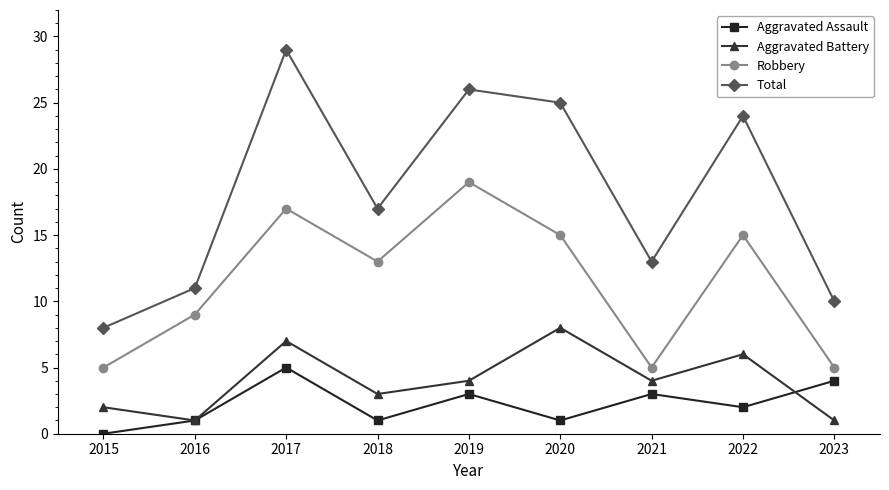

How many lines are shown in the chart?

4